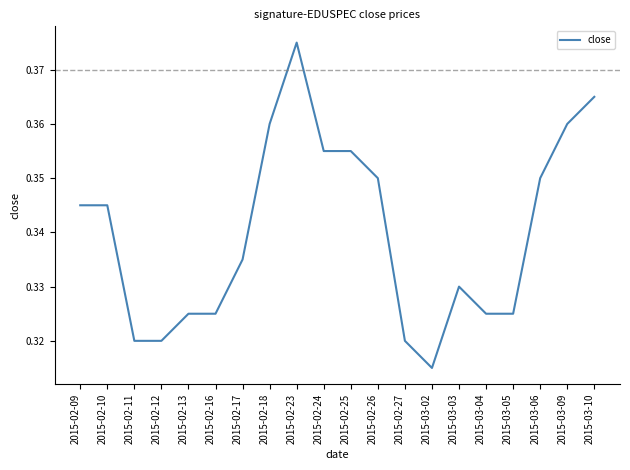

What position from the right is 2015-03-10?

1